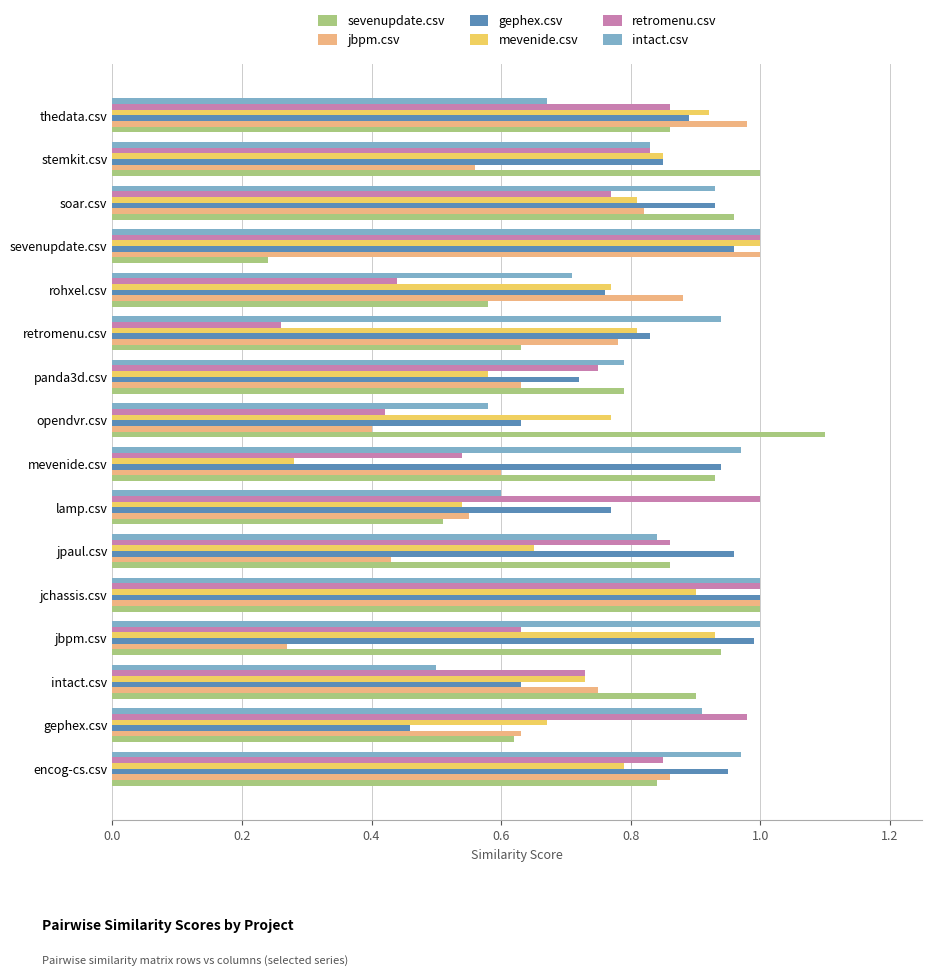

Where is intact.csv nearest to the value 0?

intact.csv